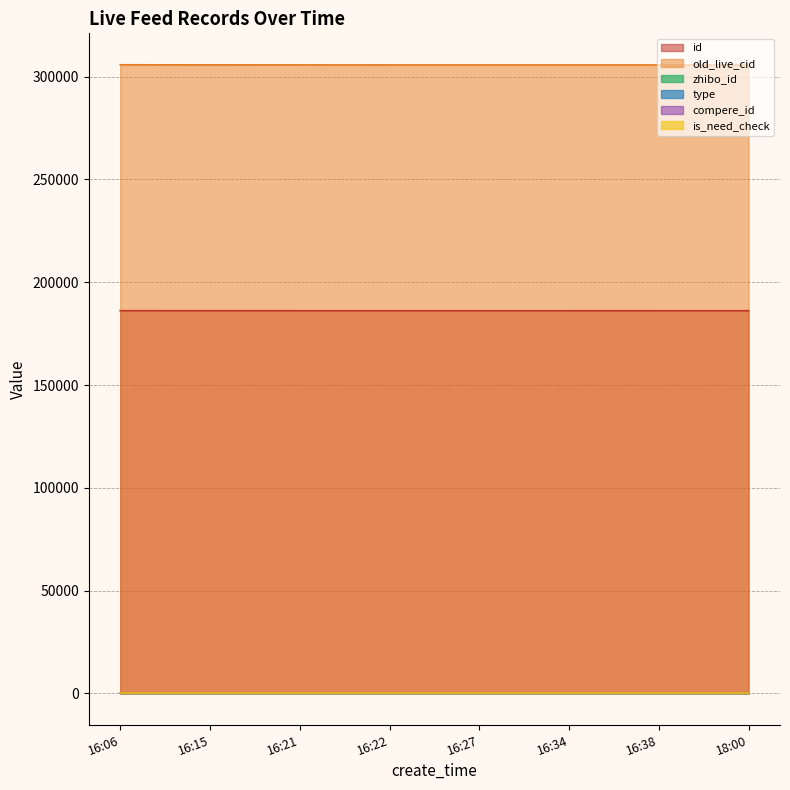

What is the label of the 4th point from the left?

16:22